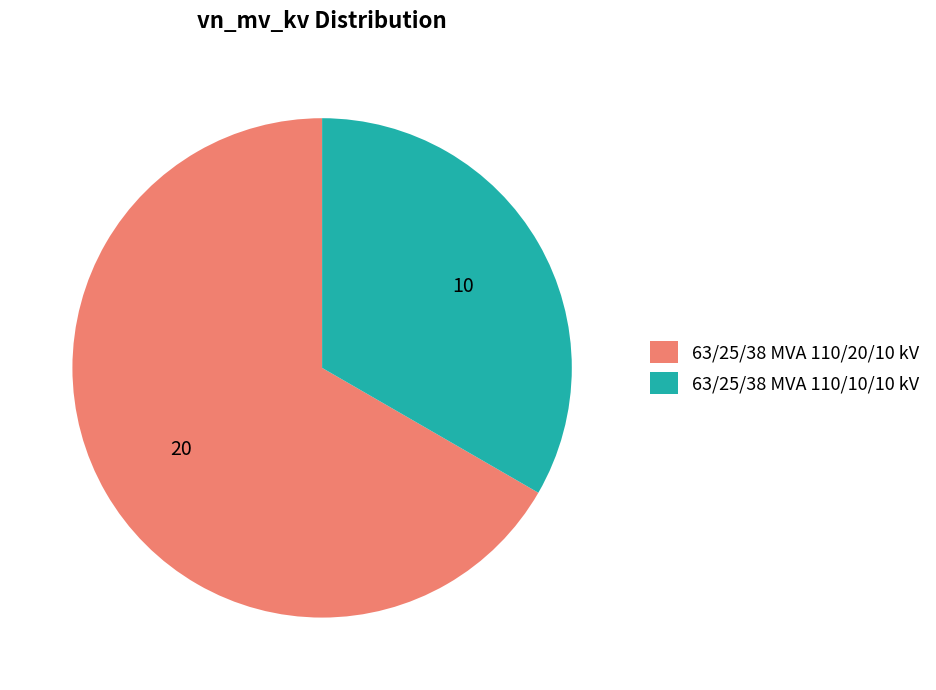

The 63/25/38 MVA 110/20/10 kV slice represents 72% of the pie. True or false?

False